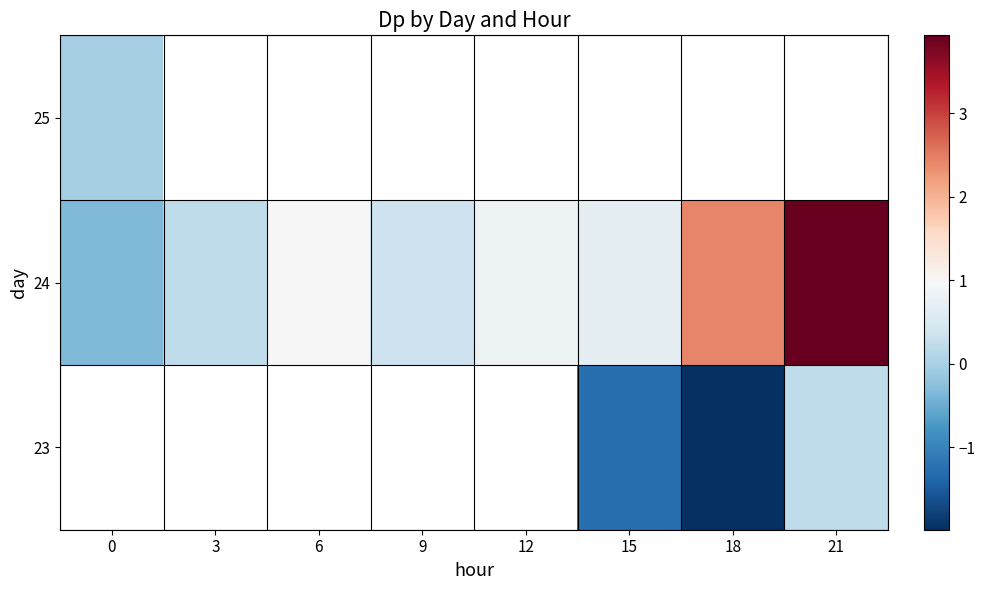

List the series in order of their peak value, lowest first.

25, 23, 24